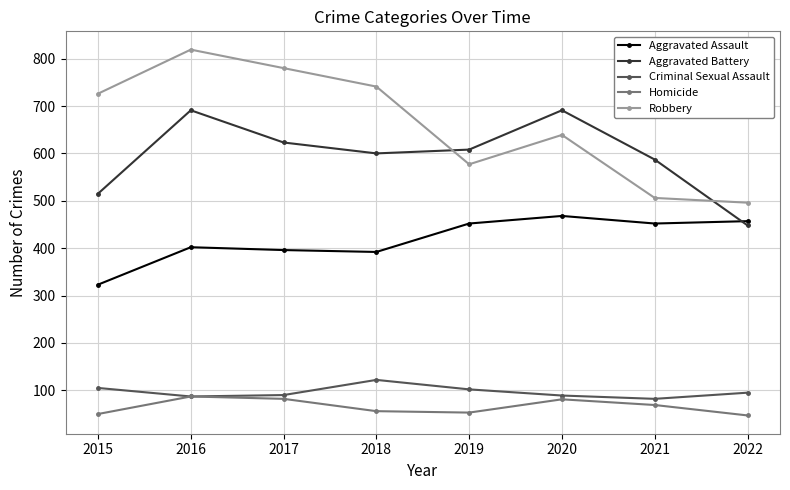

The Aggravated Battery series shows 354 at 2015. True or false?

False